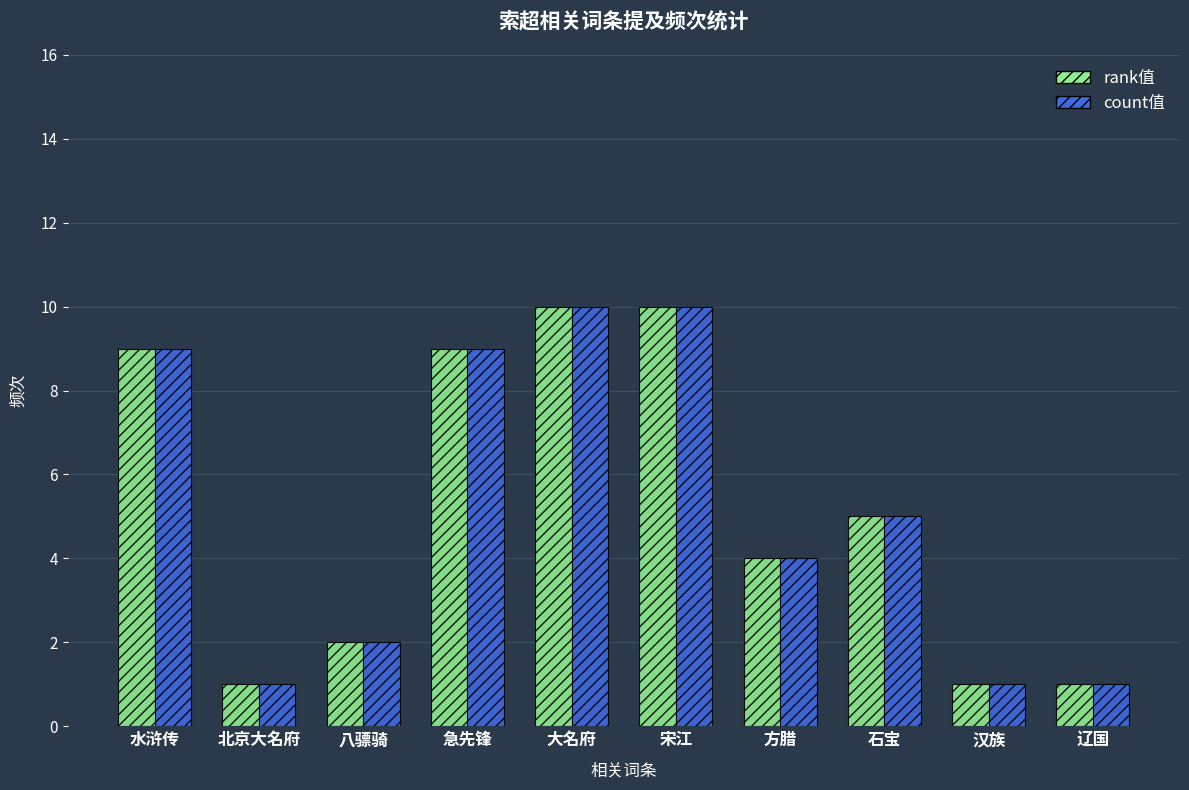

Is the value of count值 at 水浒传 greater than the value of rank值 at 宋江?

No